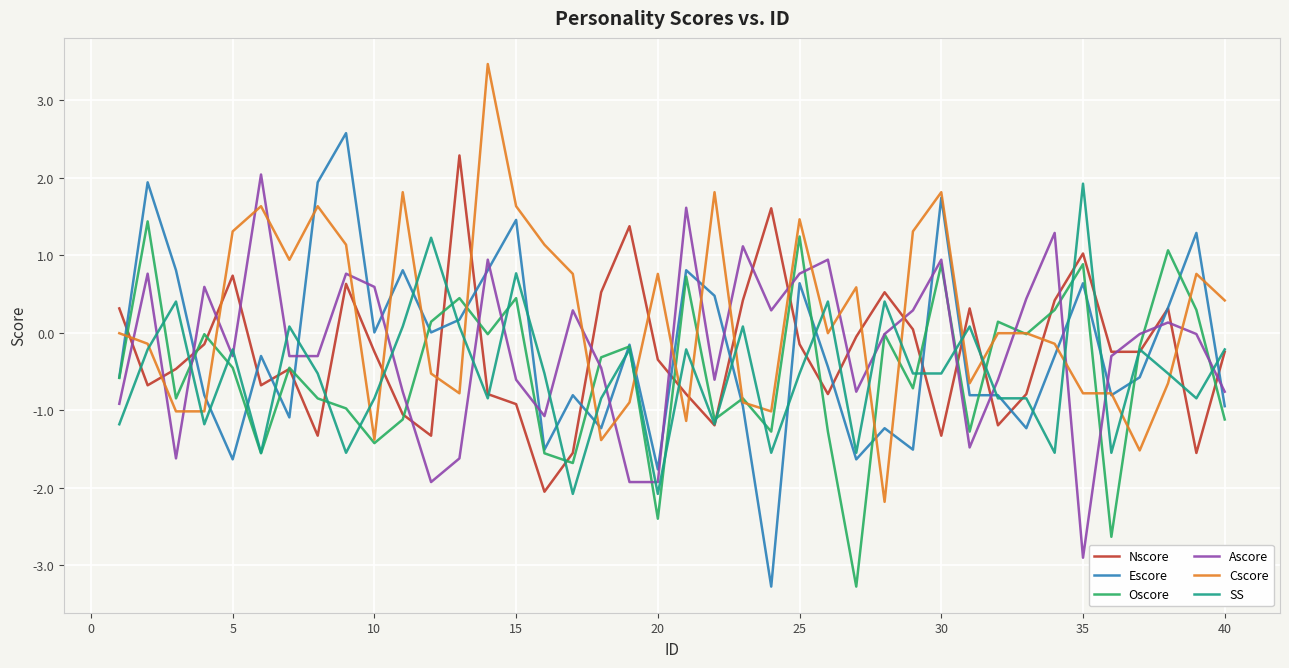

What is the highest value of the Oscore series?

1.4